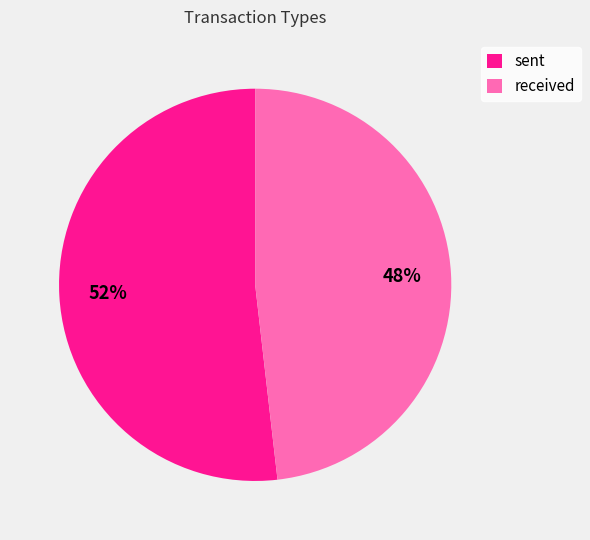

How many segments does this pie chart have?

2